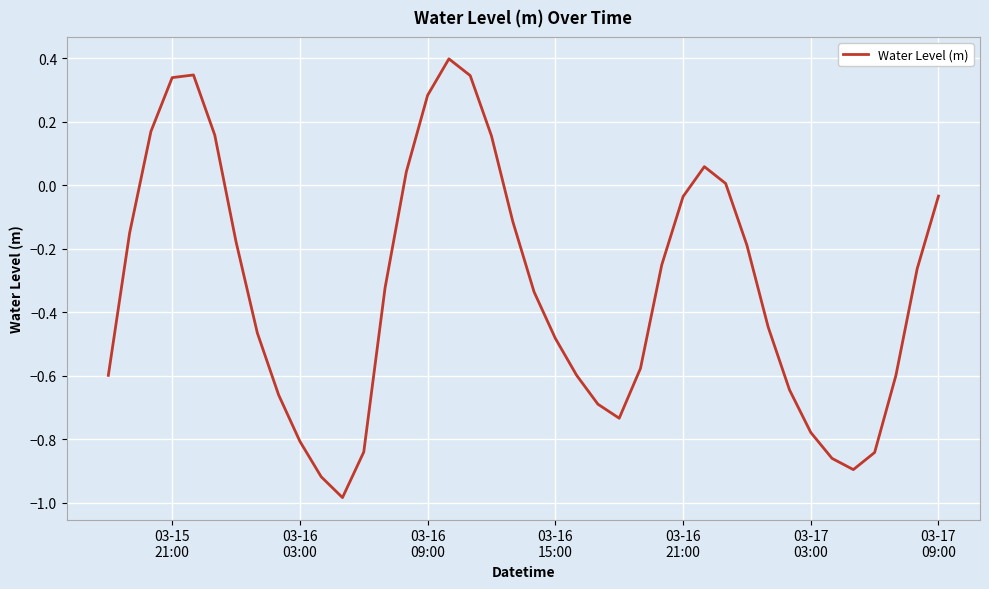

Does the chart have visible grid lines?

Yes